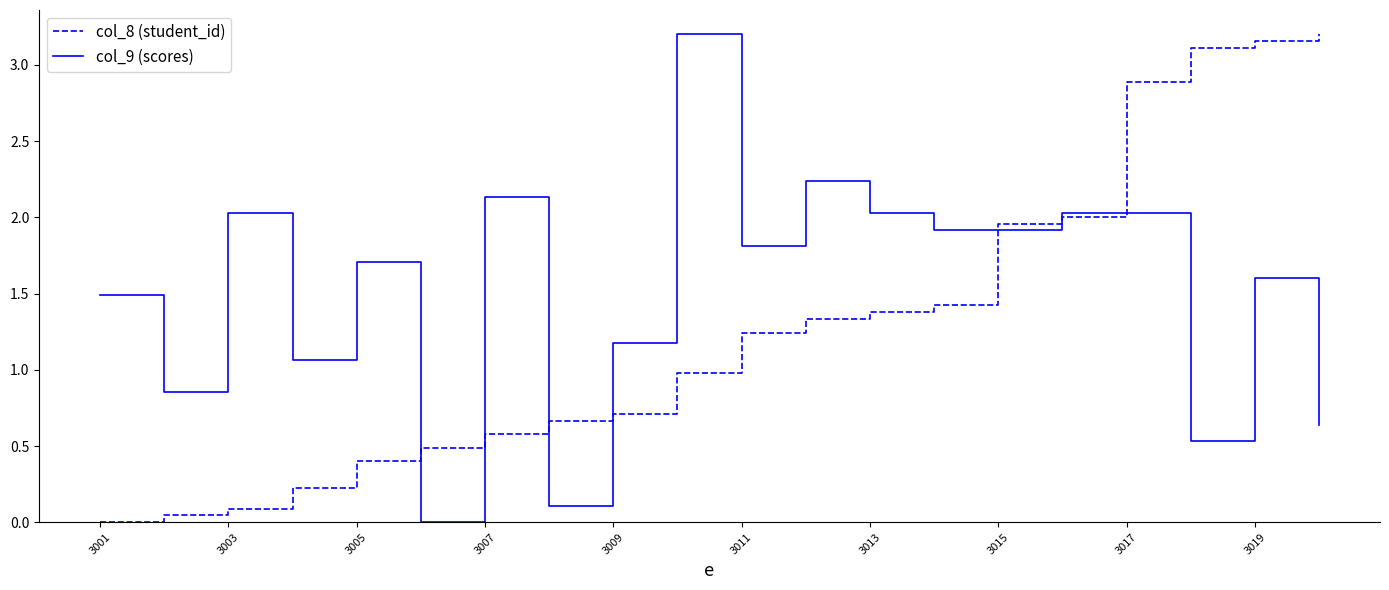

Which series has the largest total across all categories?

col_9 (scores)